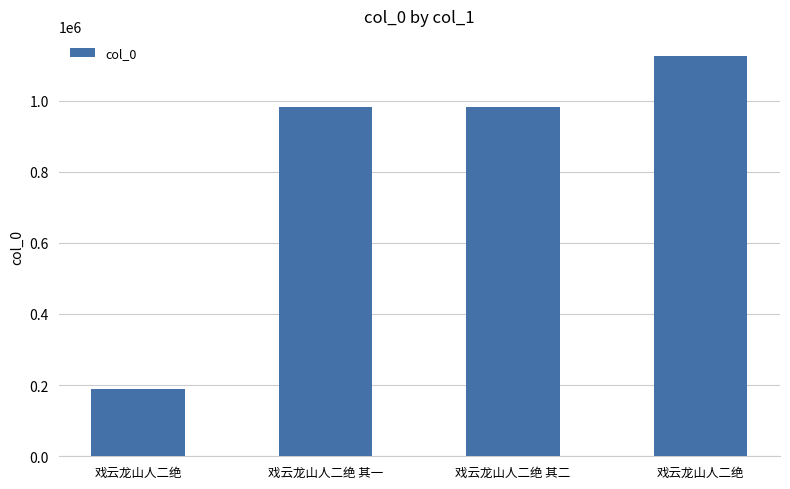

How many bars are there in total?

4